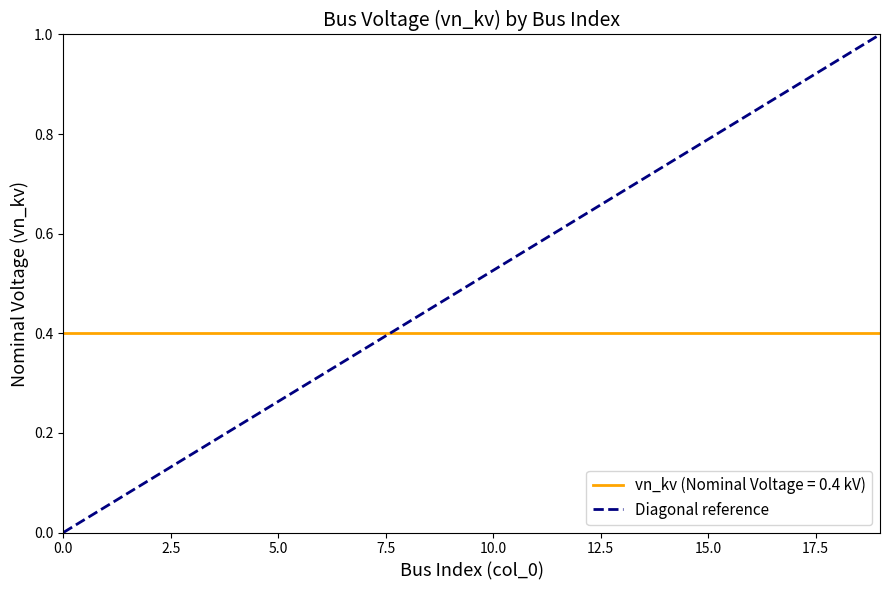

Which series has the largest range (max minus min)?

Diagonal reference